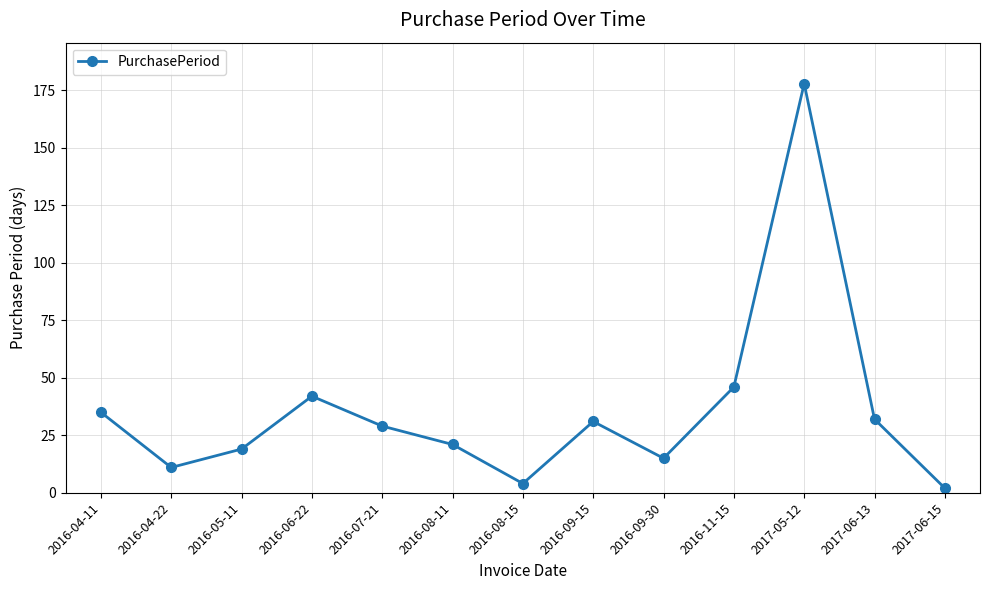

Which has a higher value, 2016-08-15 or 2016-04-22?

2016-04-22